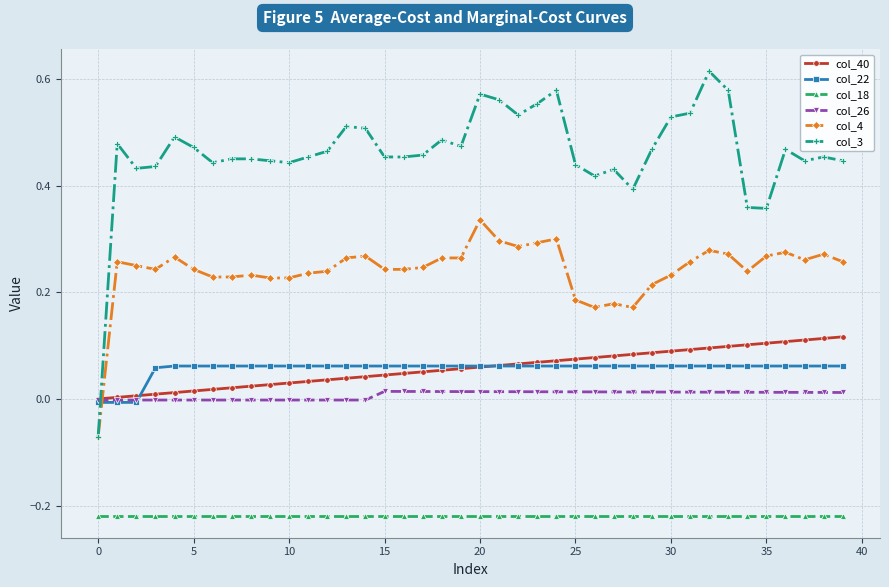

Which series has the widest spread of values?

col_3